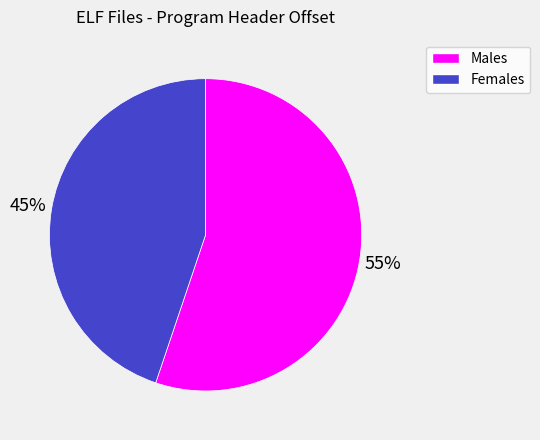

Does any single category account for the majority?

Yes